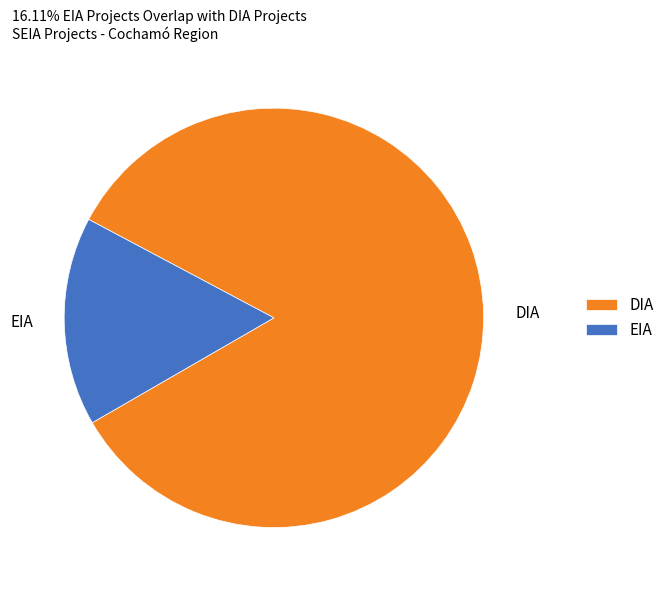

How many segments does this pie chart have?

2